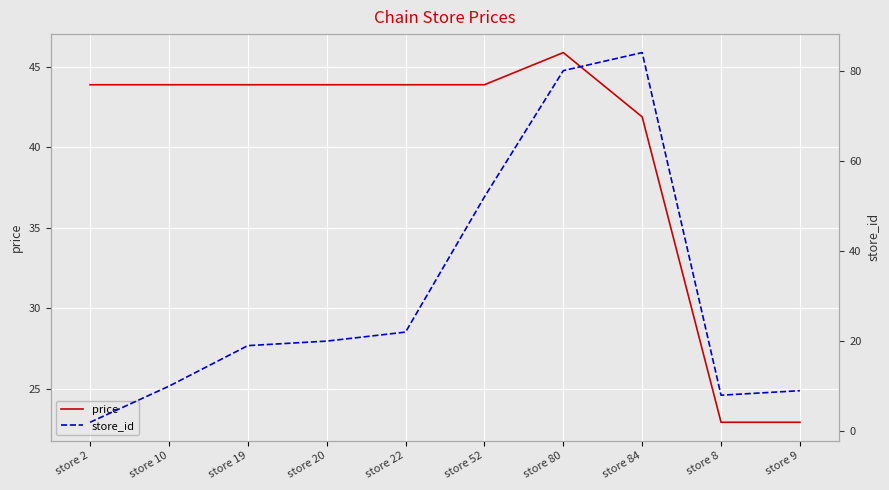

What is the difference between the second highest and minimum values in the store_id series?

78.0